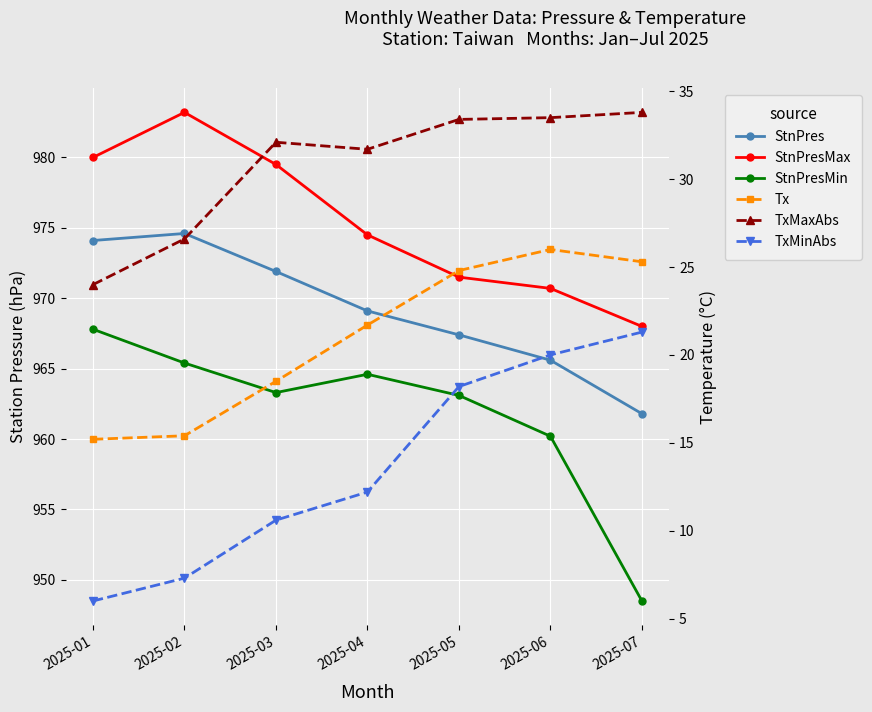

How many distinct data groups are displayed?

6